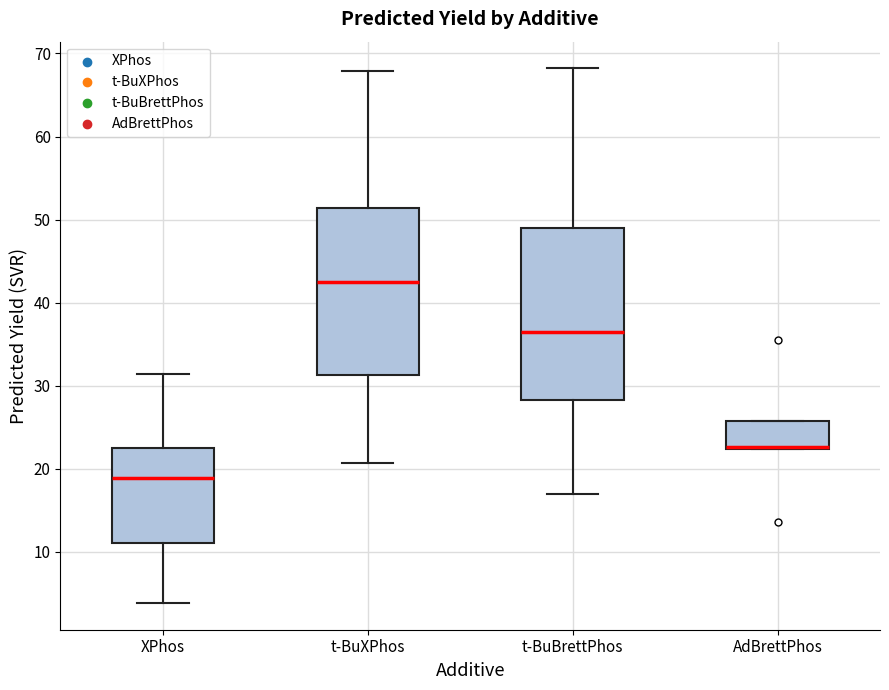

Where is the lower edge of the box for AdBrettPhos on the y-axis? The values are not printed on the chart, so give them approximately, as read against the axis.

22